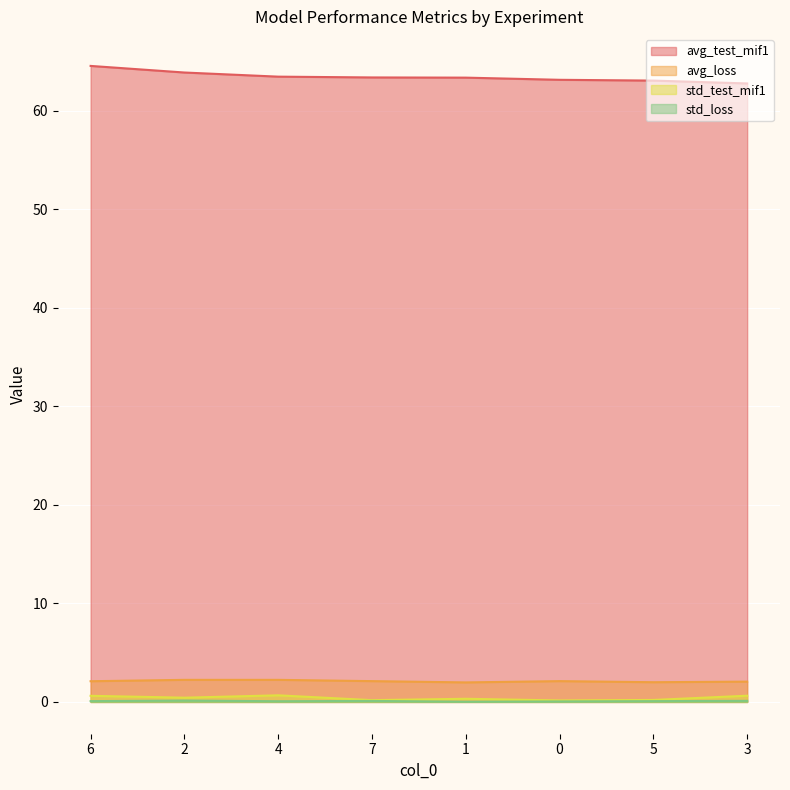

What is the sum of the std_loss values at 4 and 1?

0.1